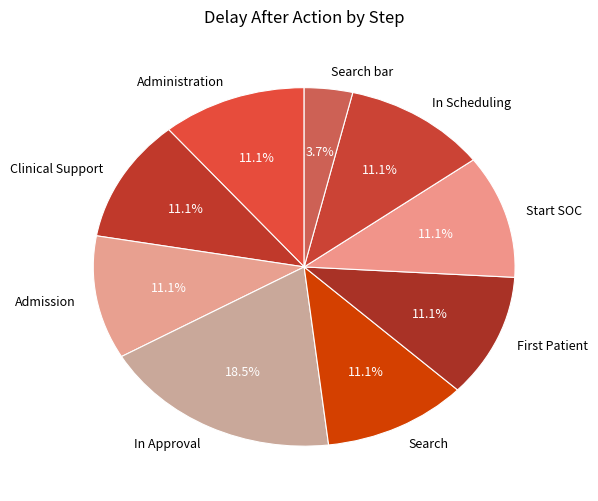

Which slice is the smallest?

Search bar